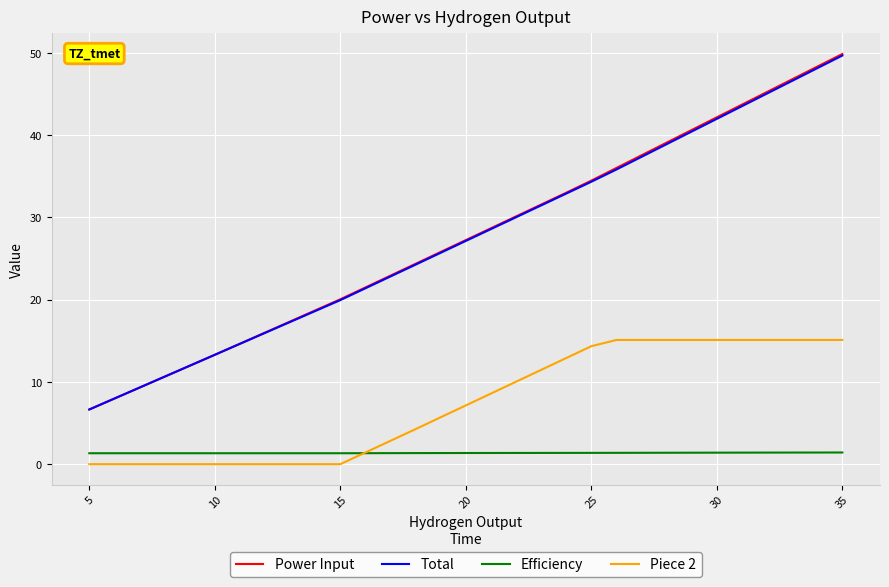

True or false: Power Input and Piece 2 intersect in this chart.

False